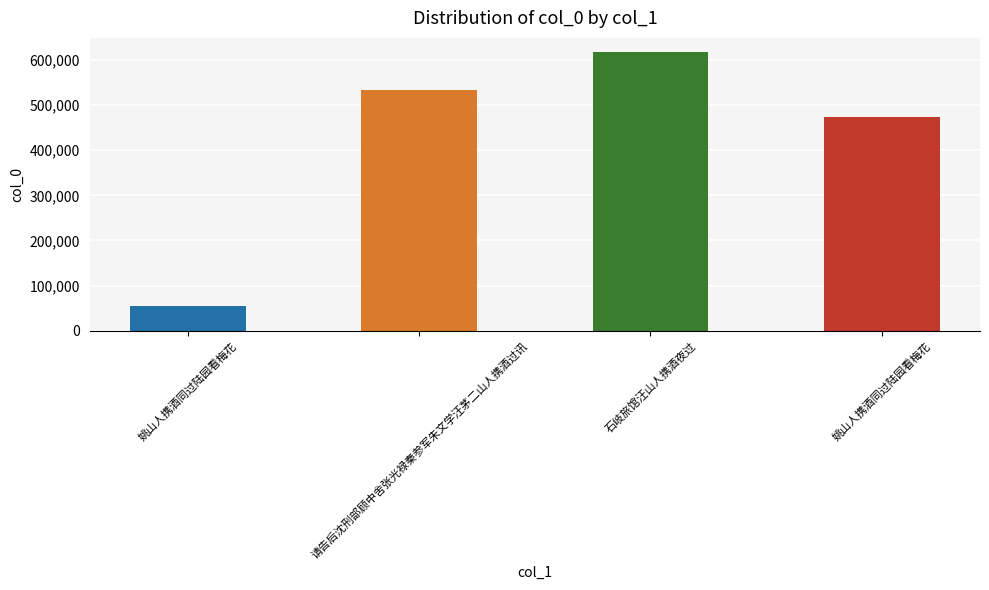

How many series are shown in this chart?

1